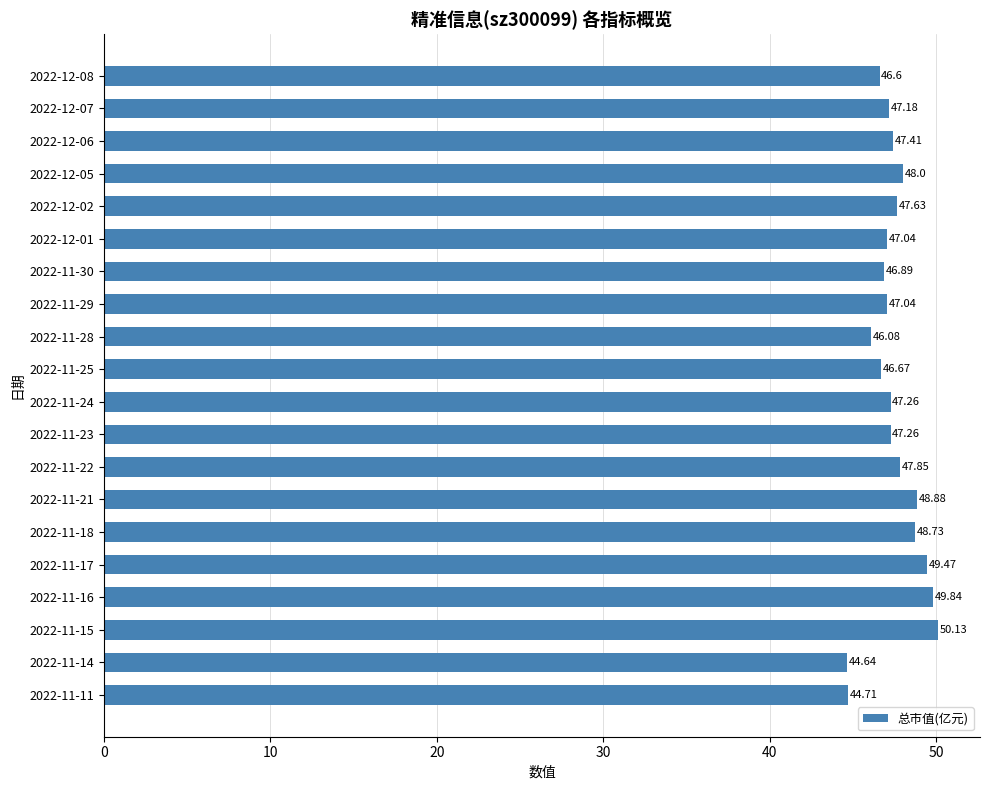

What is the sum of all values?

949.3